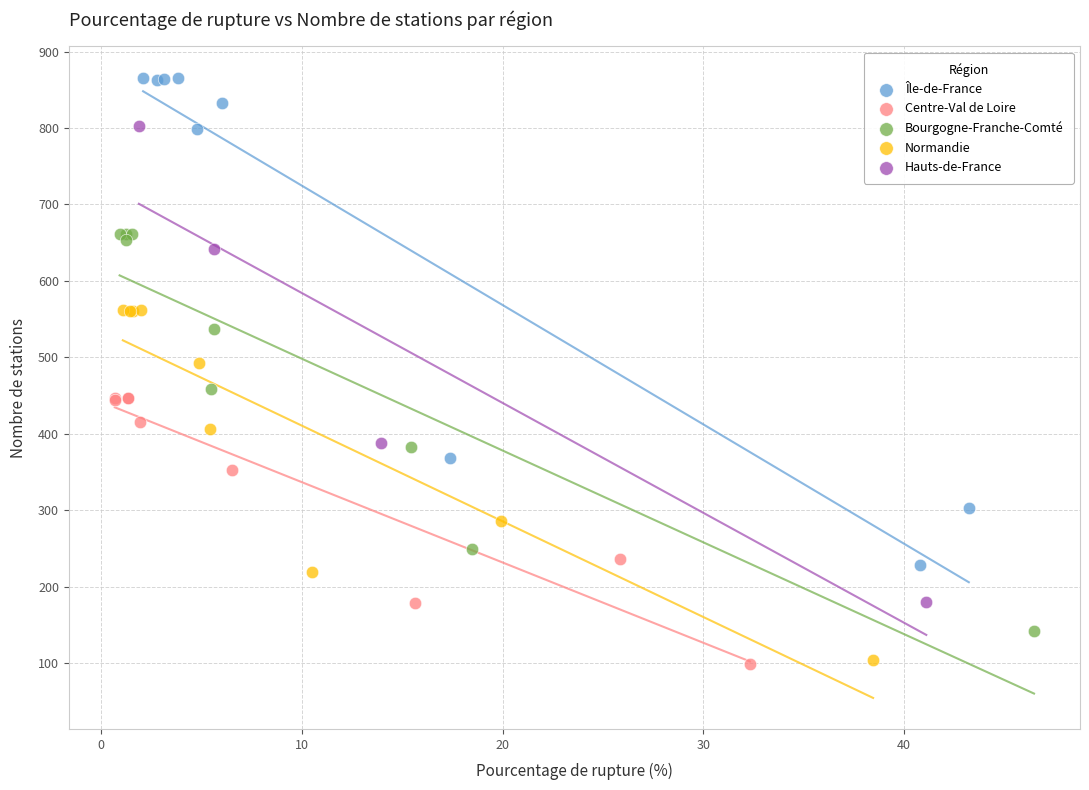

What are all the series names shown in the legend?

Île-de-France, Centre-Val de Loire, Bourgogne-Franche-Comté, Normandie, Hauts-de-France